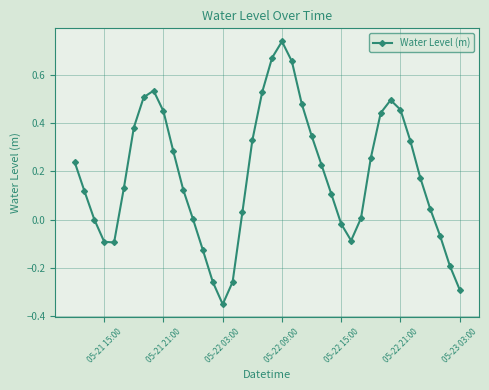

What is the difference between the second highest and second lowest values?

1.0